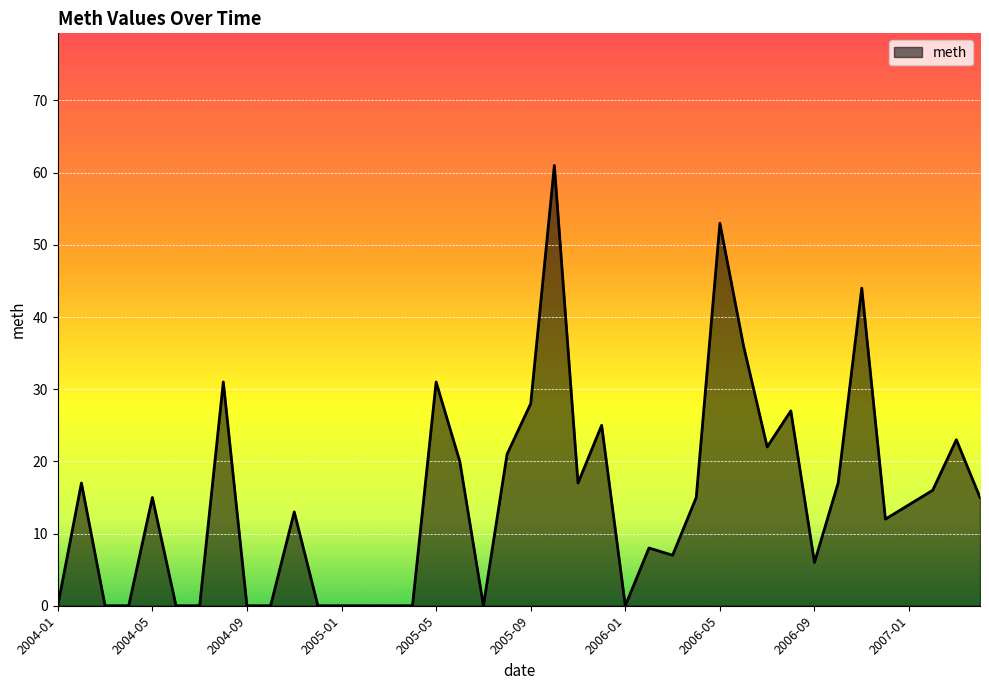

What is the label of the 19th point from the right?

2005-10